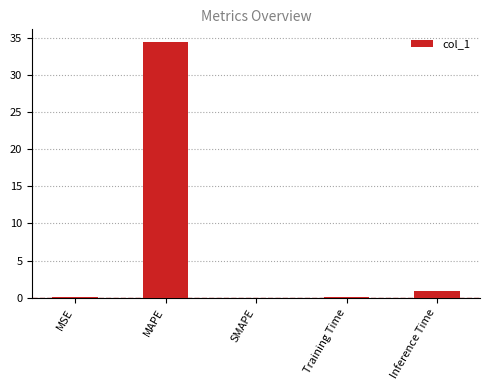

Which has a higher value, Inference Time or Training Time?

Inference Time